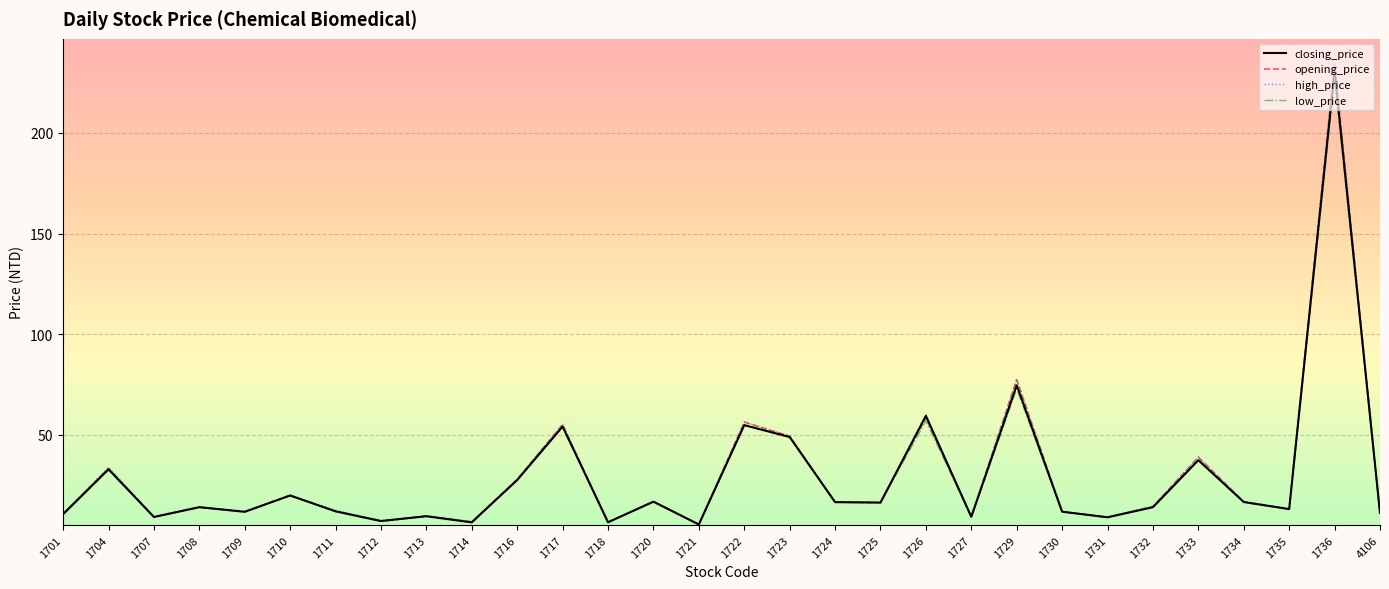

Where does the closing_price series first go above 14?

1704